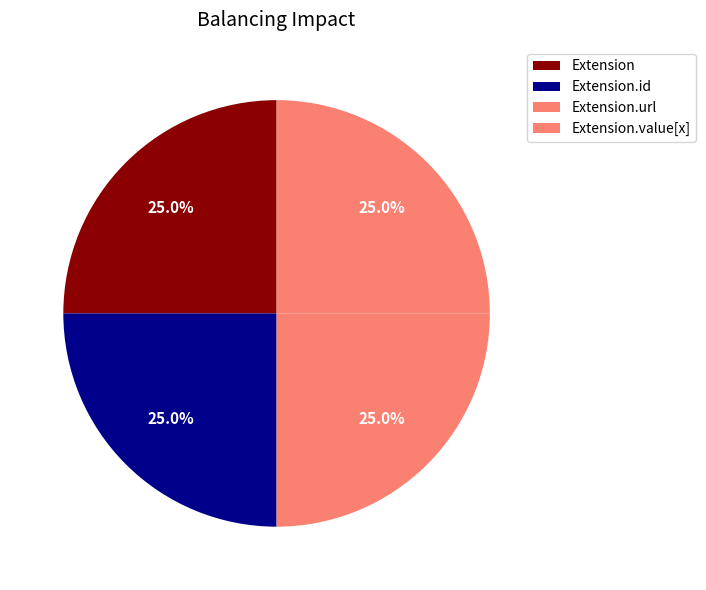

To the nearest percent, what is the difference between the largest and smallest slice percentages?

0%